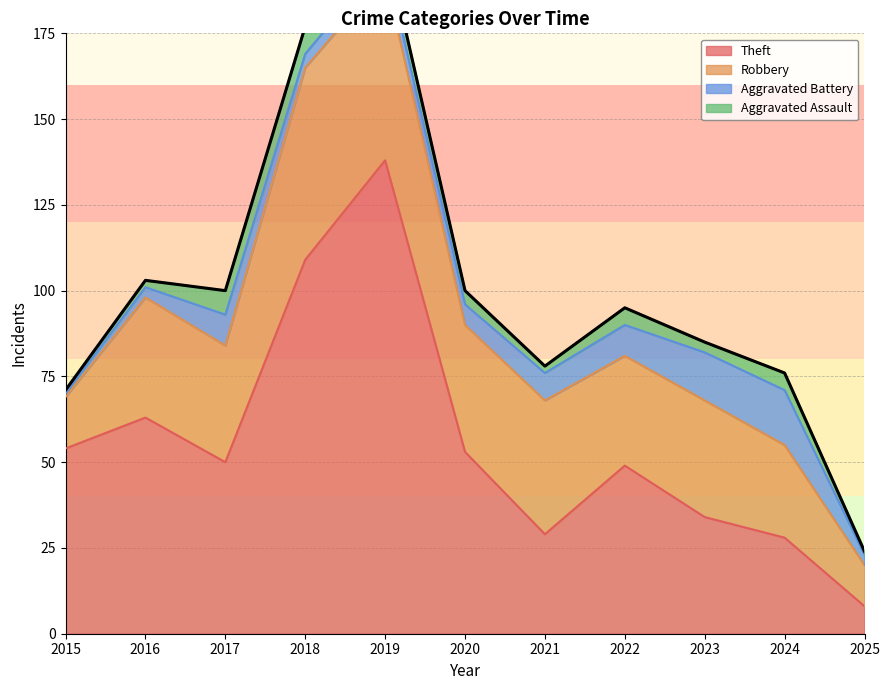

At how many categories does at least one series exceed 52?

5